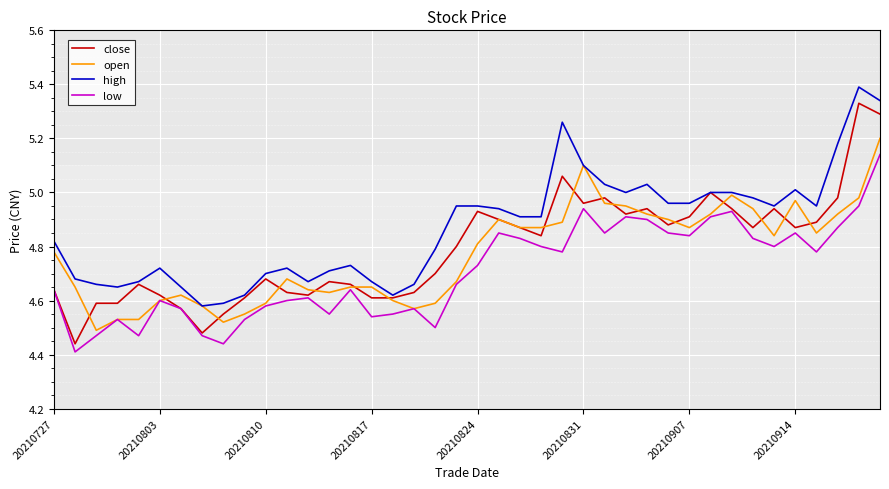

True or false: high and low intersect in this chart.

False